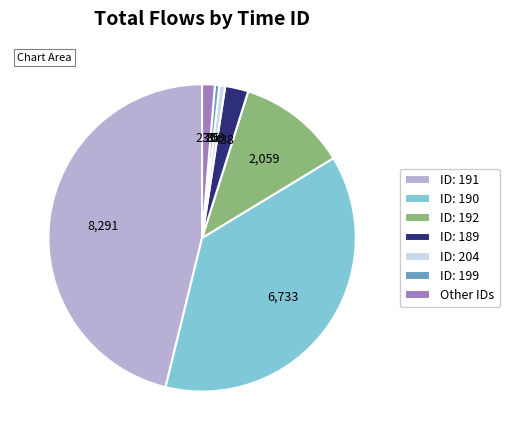

The ID: 189 slice represents 9% of the pie. True or false?

False